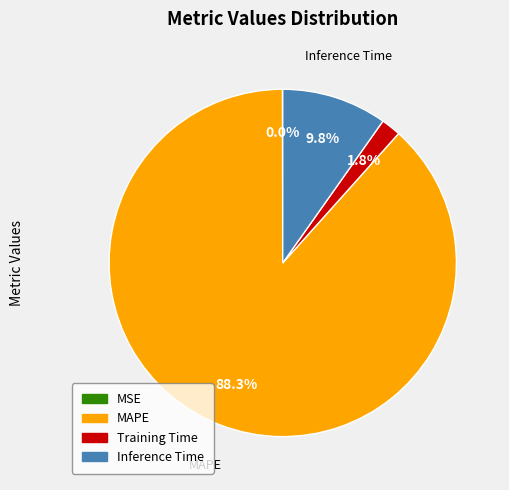

What percentage is NOT represented by Training Time?

98.2%